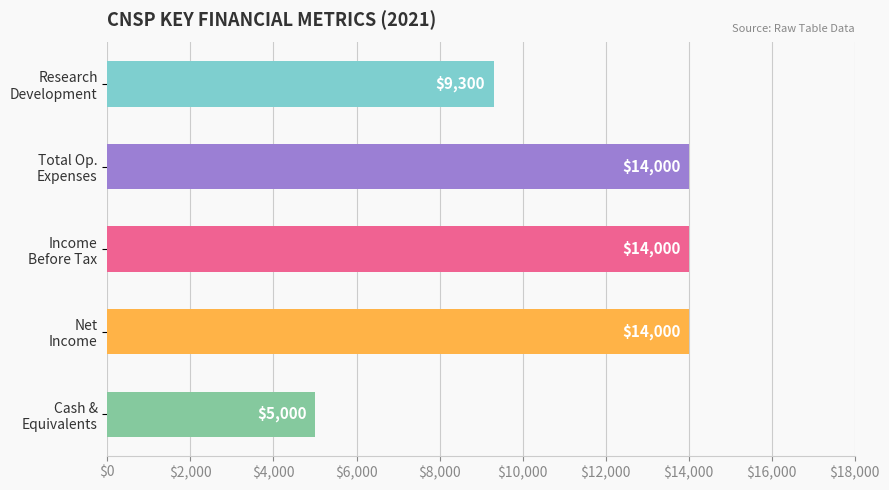

Where is the data nearest to the value 9500?

Research
Development